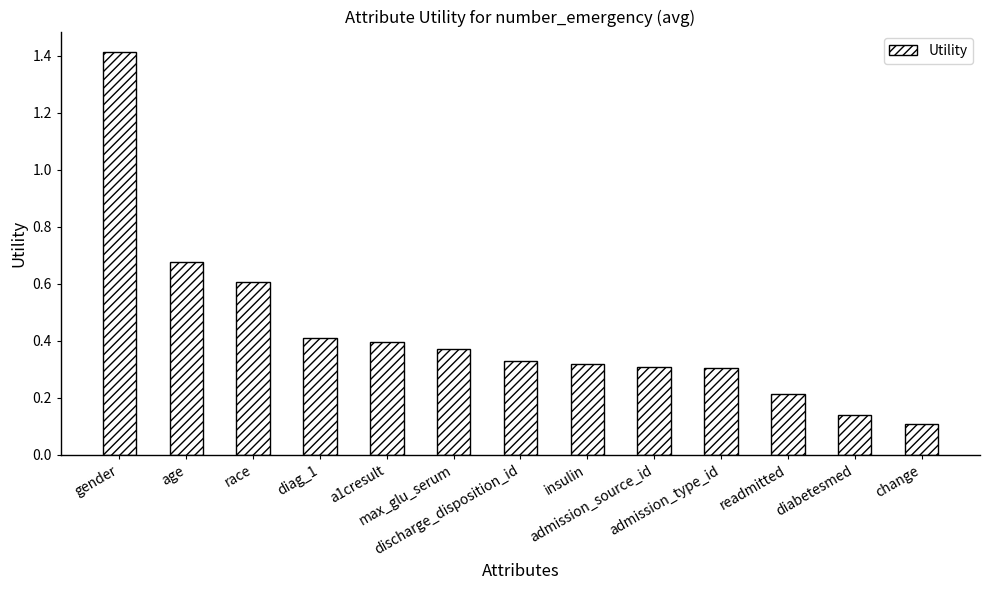

Which category has the highest value across all series?

gender